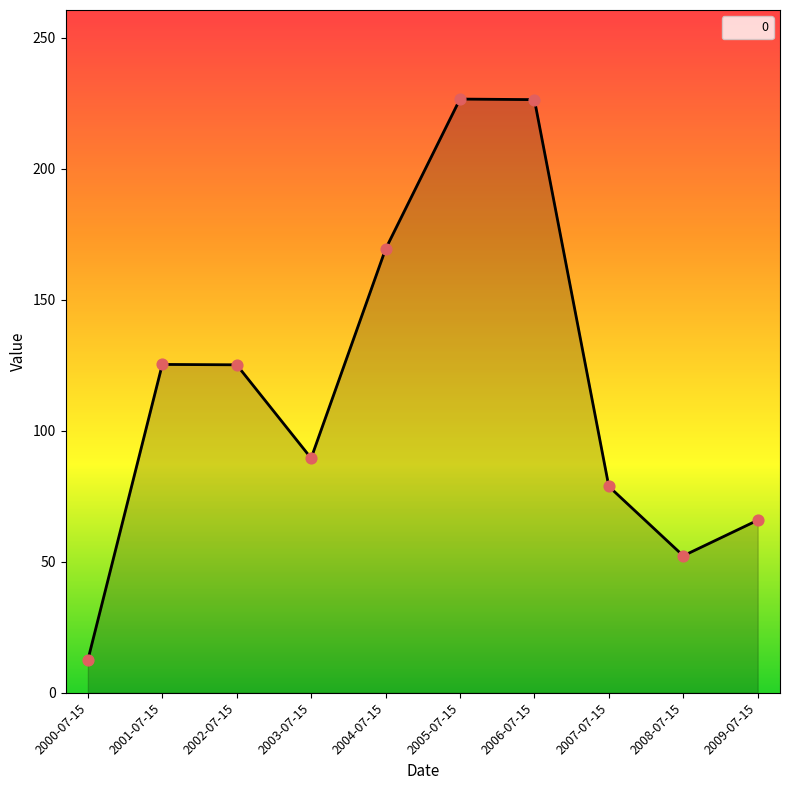

What is the ratio of the value at 2008-07-15 to the value at 2006-07-15?

0.2